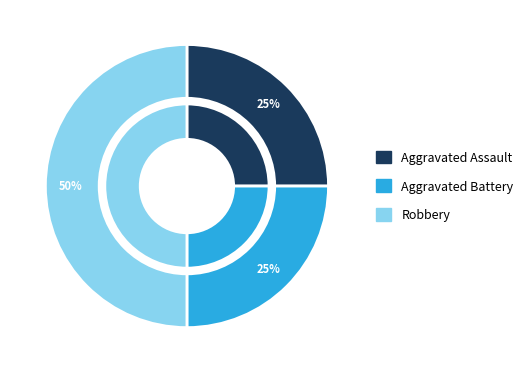

To the nearest percent, what percentage of the pie is Aggravated Battery?

25%